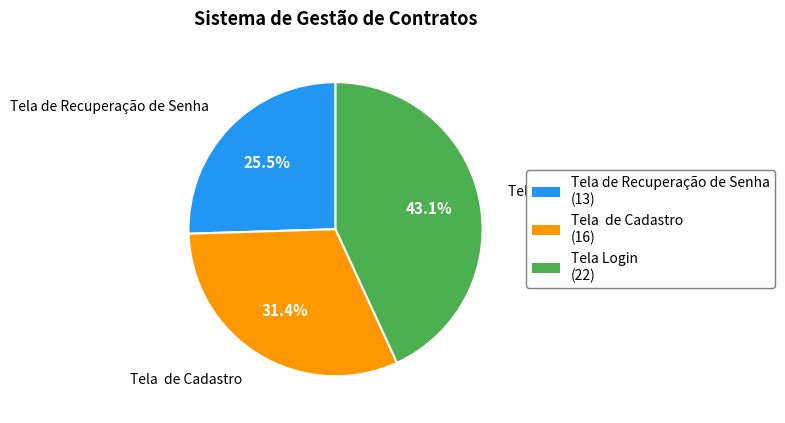

Count the number of slices in the pie.

3